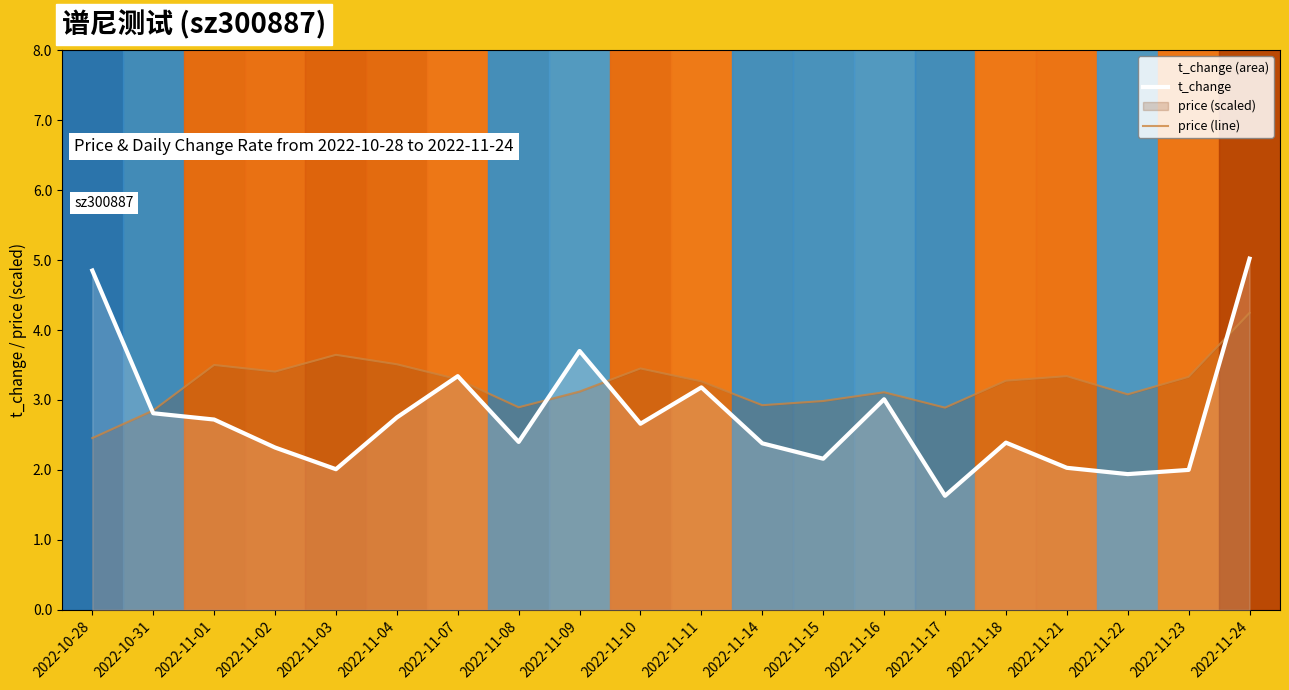

Reading left to right, transcribe all the data shown in this chart.

t_change: 2022-10-28=4.8	2022-10-31=2.8	2022-11-01=2.7	2022-11-02=2.3	2022-11-03=2.0	2022-11-04=2.8	2022-11-07=3.3	2022-11-08=2.4	2022-11-09=3.7	2022-11-10=2.7	2022-11-11=3.2	2022-11-14=2.4	2022-11-15=2.2	2022-11-16=3.0	2022-11-17=1.6	2022-11-18=2.4	2022-11-21=2.0	2022-11-22=1.9	2022-11-23=2.0	2022-11-24=5.0
price (line): 2022-10-28=2.5	2022-10-31=2.9	2022-11-01=3.5	2022-11-02=3.4	2022-11-03=3.6	2022-11-04=3.5	2022-11-07=3.3	2022-11-08=2.9	2022-11-09=3.1	2022-11-10=3.4	2022-11-11=3.3	2022-11-14=2.9	2022-11-15=3.0	2022-11-16=3.1	2022-11-17=2.9	2022-11-18=3.3	2022-11-21=3.3	2022-11-22=3.1	2022-11-23=3.3	2022-11-24=4.2